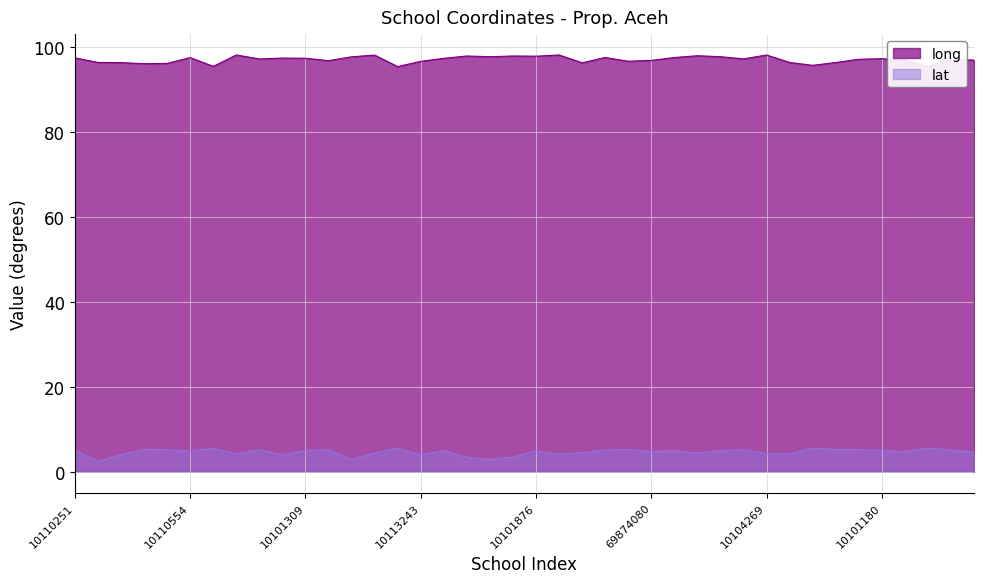

Which series has the largest total across all categories?

long